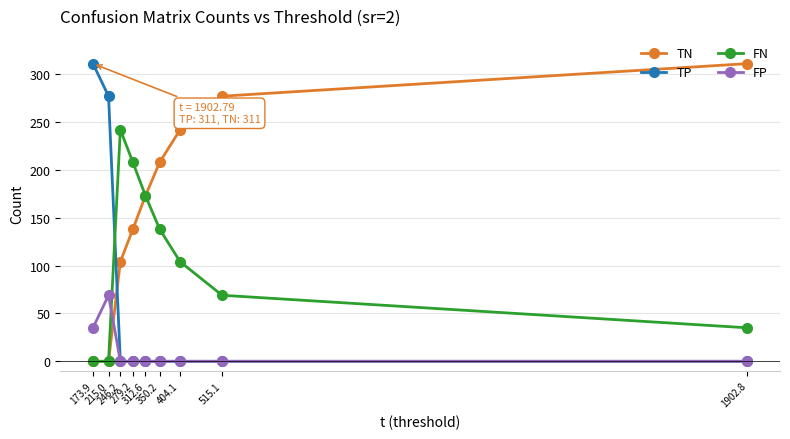

Count the number of categories in the chart.

9